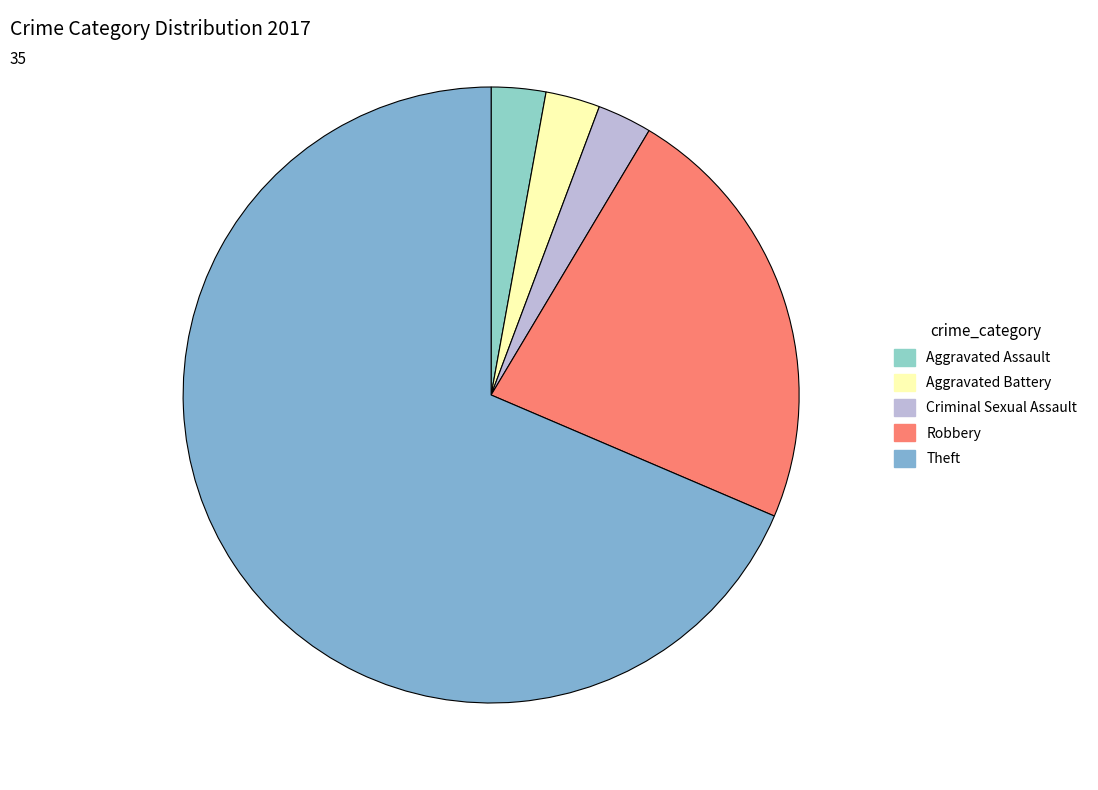

Count the number of slices in the pie.

5